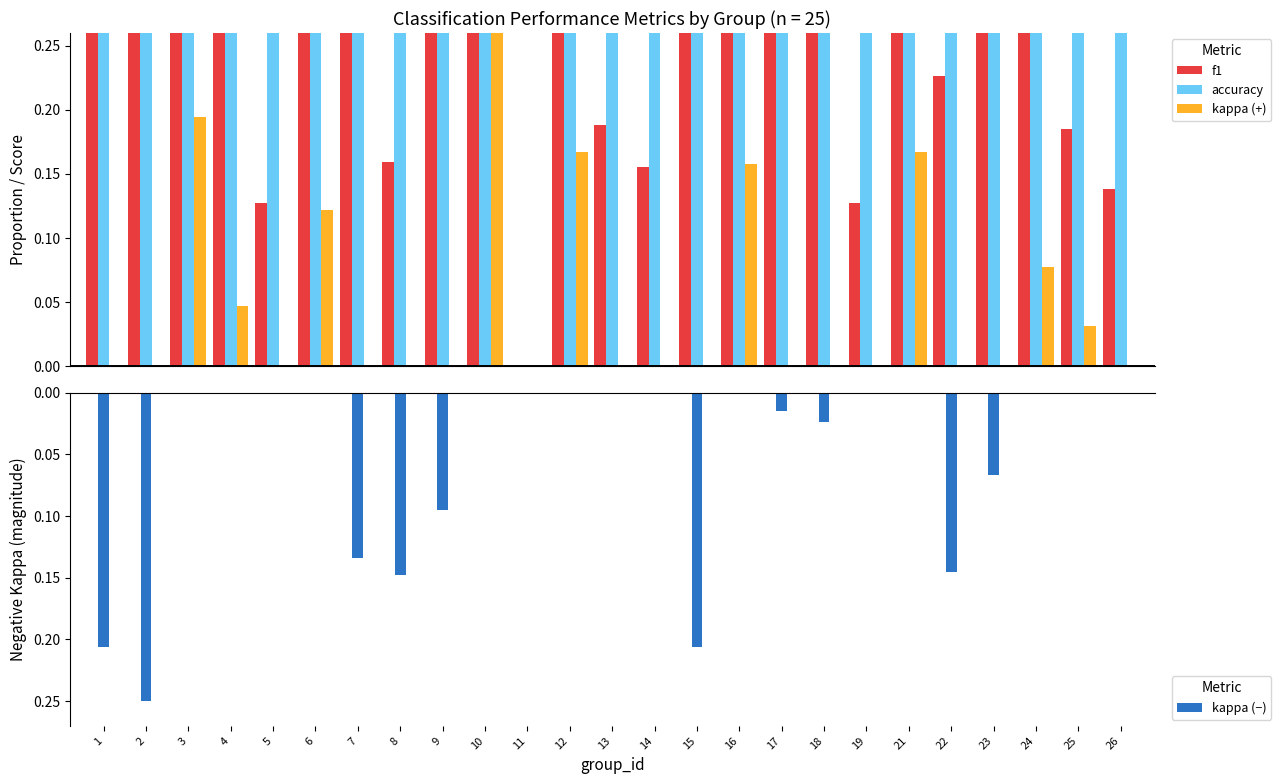

Which category has the lowest value in the f1 series?

11